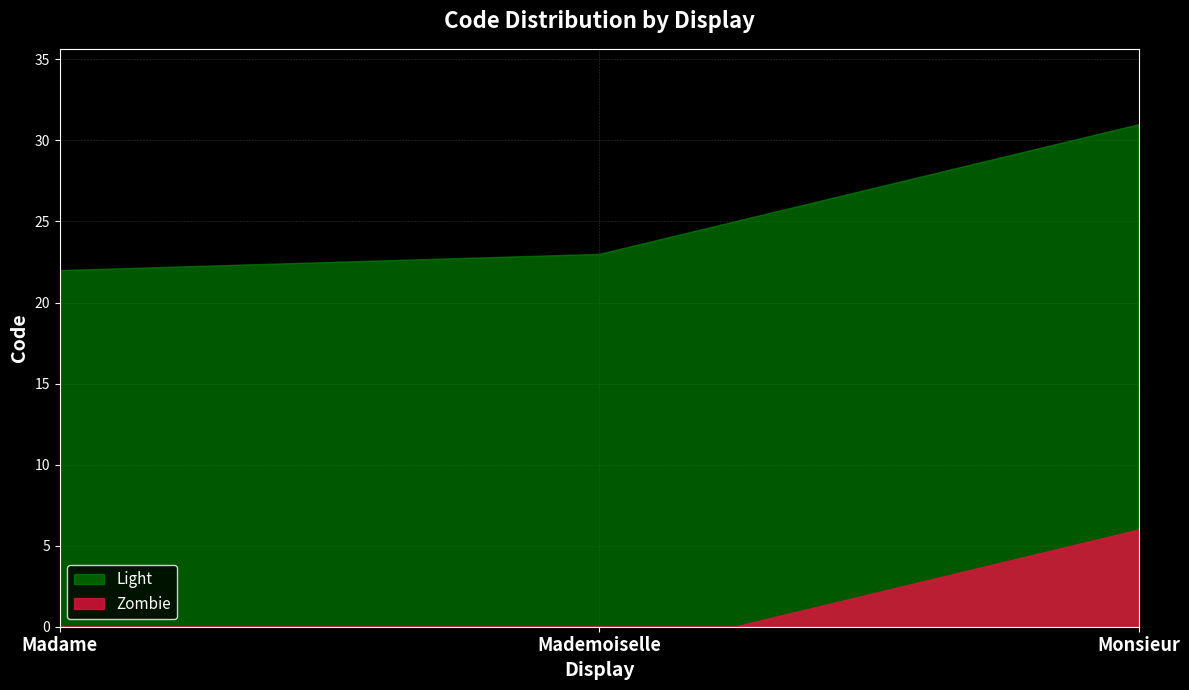

What is the label of the 2nd point from the right?

Mademoiselle